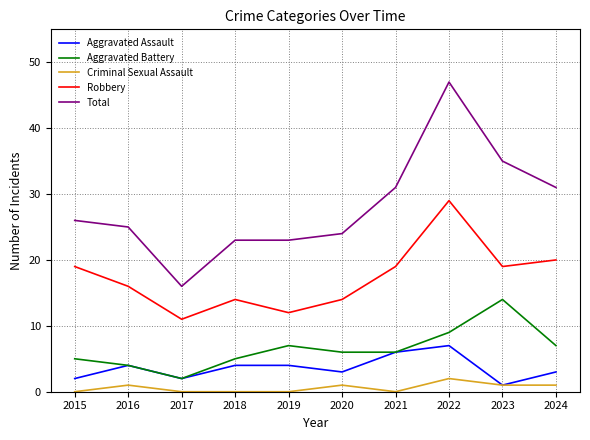

Rank the series by their maximum value, from highest to lowest.

Total, Robbery, Aggravated Battery, Aggravated Assault, Criminal Sexual Assault